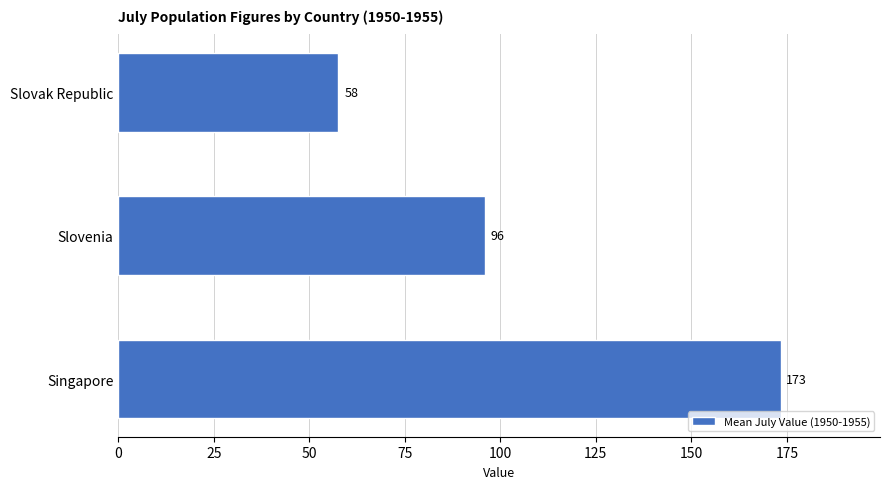

List the labels in order of value, largest first.

Singapore, Slovenia, Slovak Republic